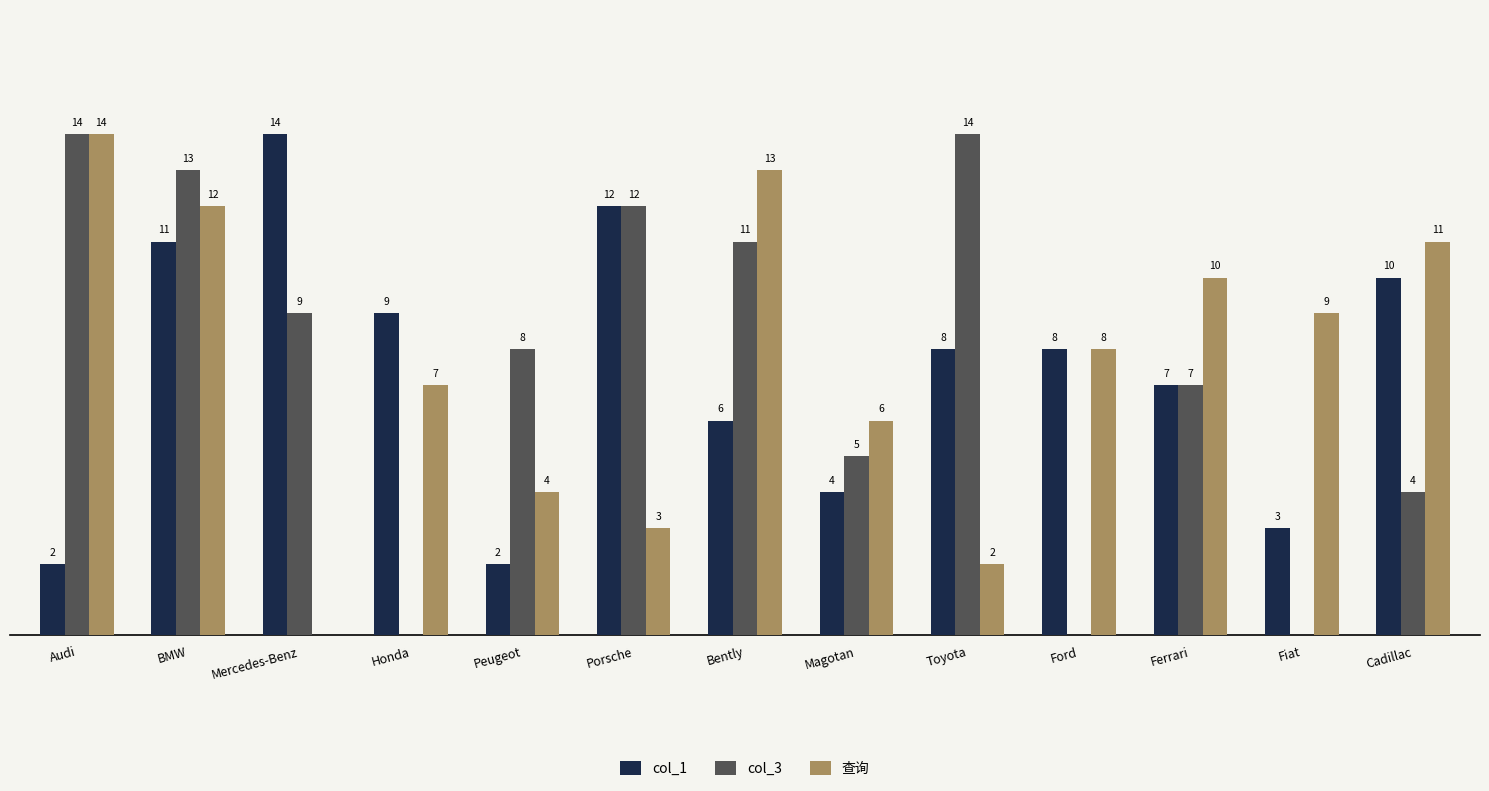

Which series has the largest total across all categories?

查询